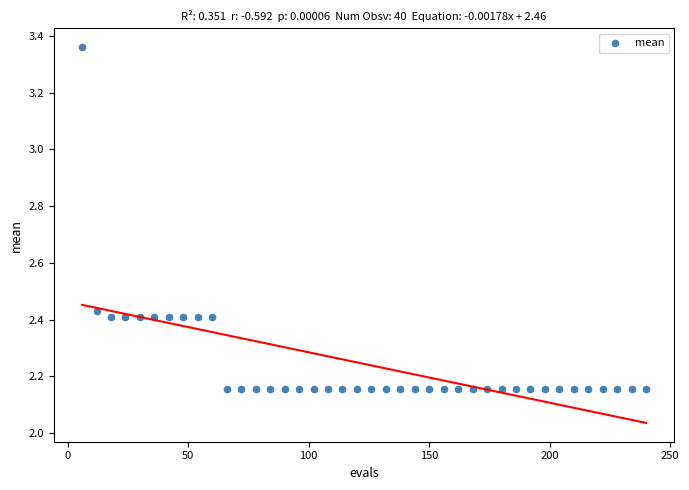

What is the range of Y values (max minus min)?

1.2